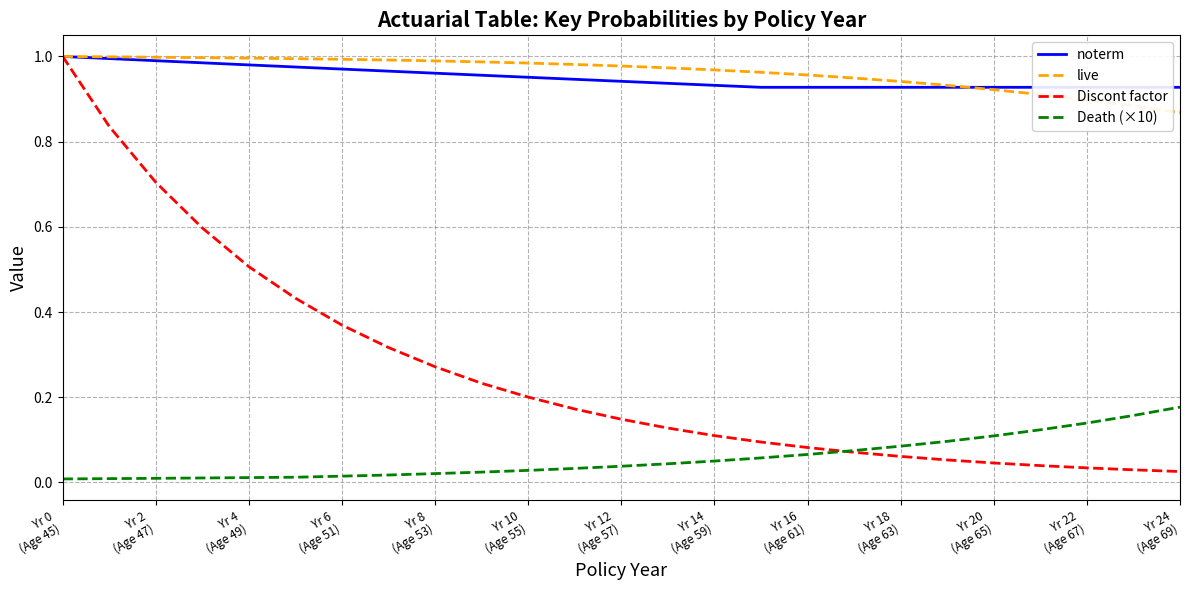

True or false: live and Discont factor intersect in this chart.

False